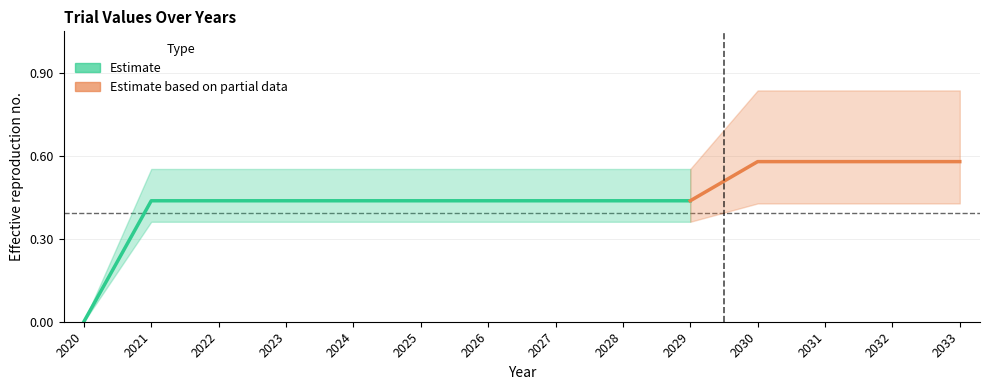

The trial_2 series shows 0.4 at 2028. True or false?

True